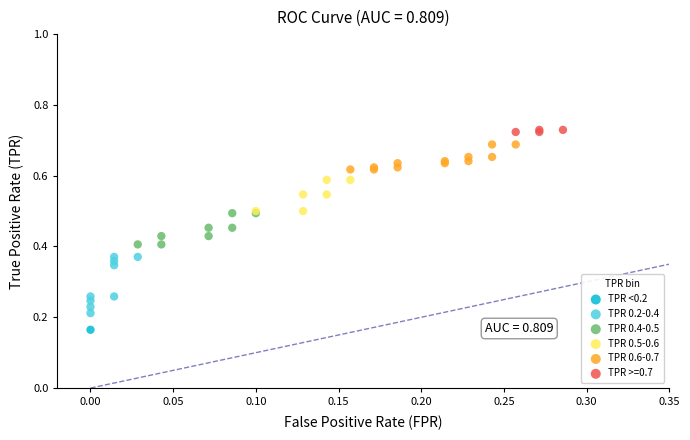

What are all the series names shown in the legend?

TPR <0.2, TPR 0.2-0.4, TPR 0.4-0.5, TPR 0.5-0.6, TPR 0.6-0.7, TPR >=0.7